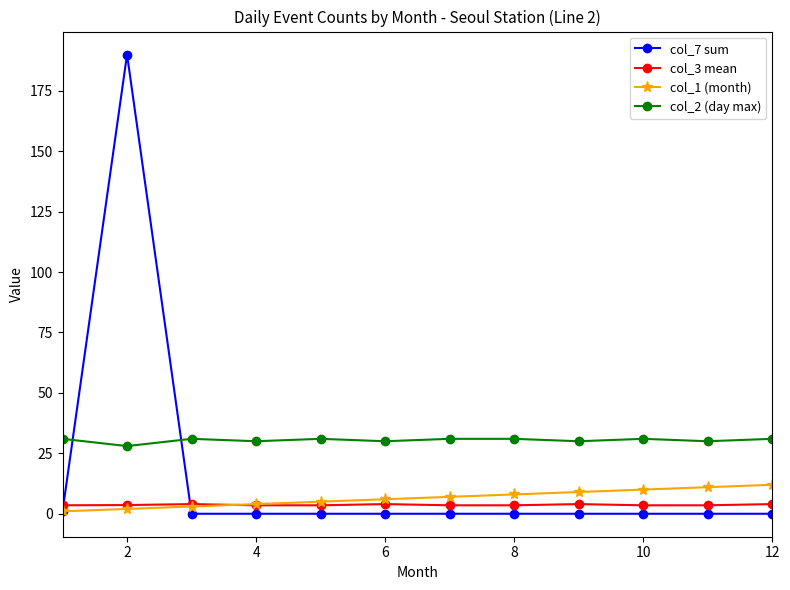

Which series has the largest total across all categories?

col_2 (day max)